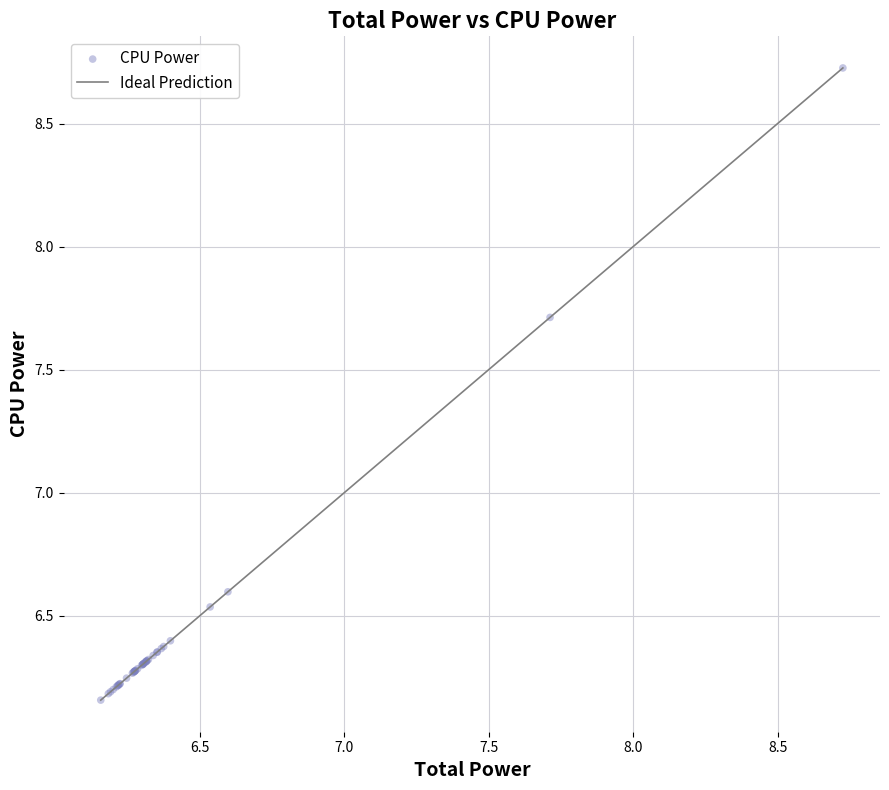

What Y value in the scatter plot is closest to 7?

6.6